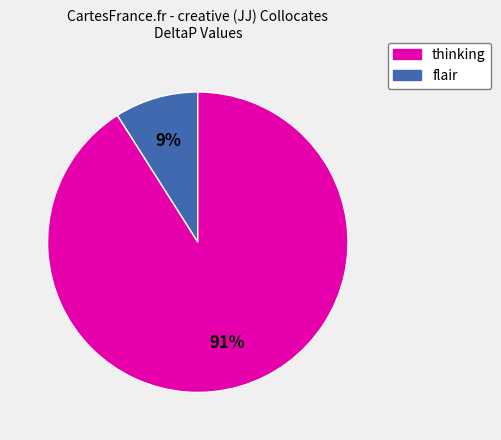

Does any single category account for the majority?

Yes